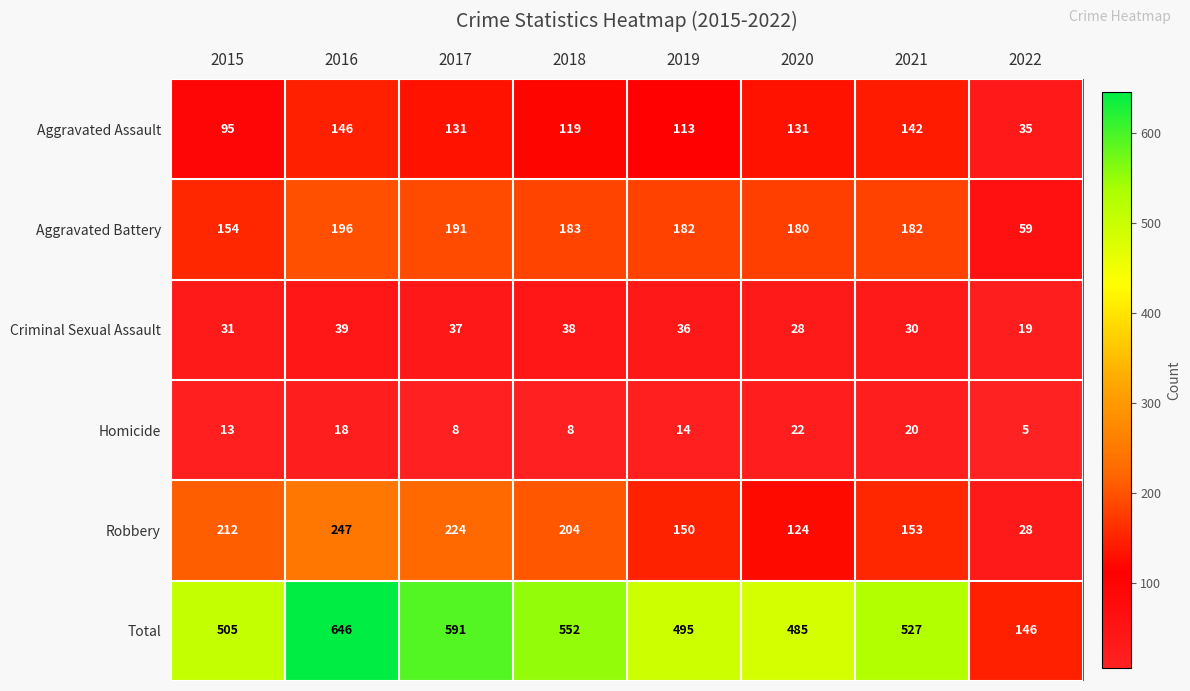

True or false: Homicide has a value of 8 at 2017.

True